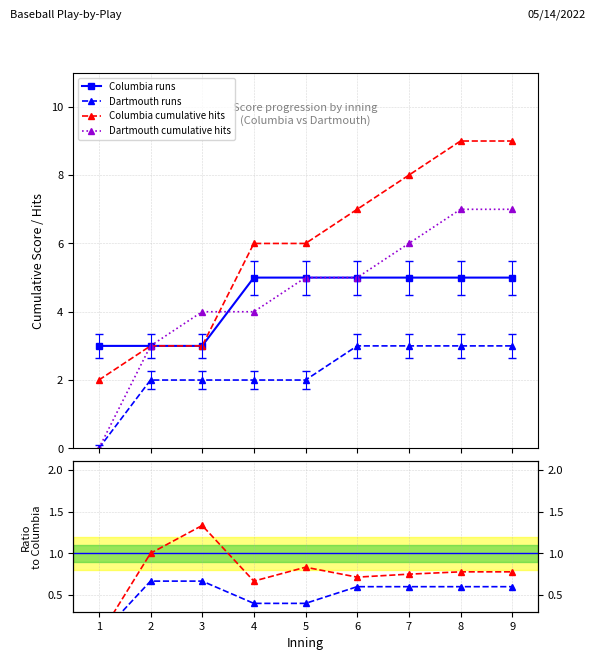

True or false: Hits ratio D/C and Columbia runs intersect in this chart.

False